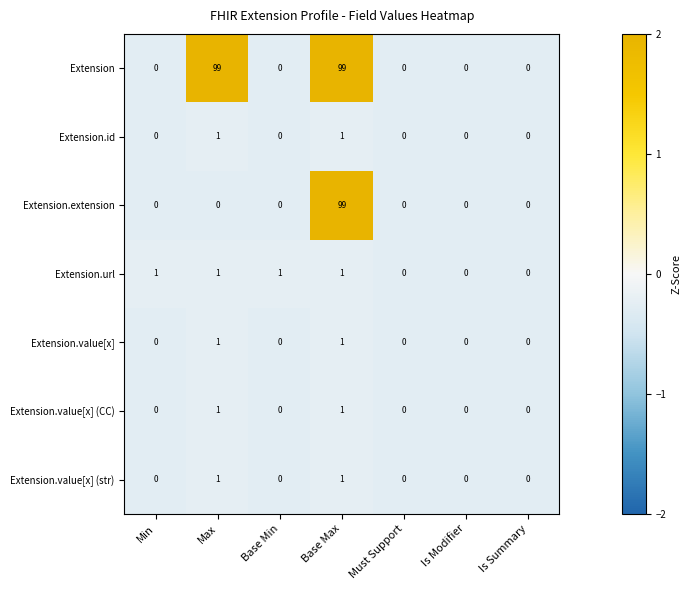

How many series are shown in this chart?

7